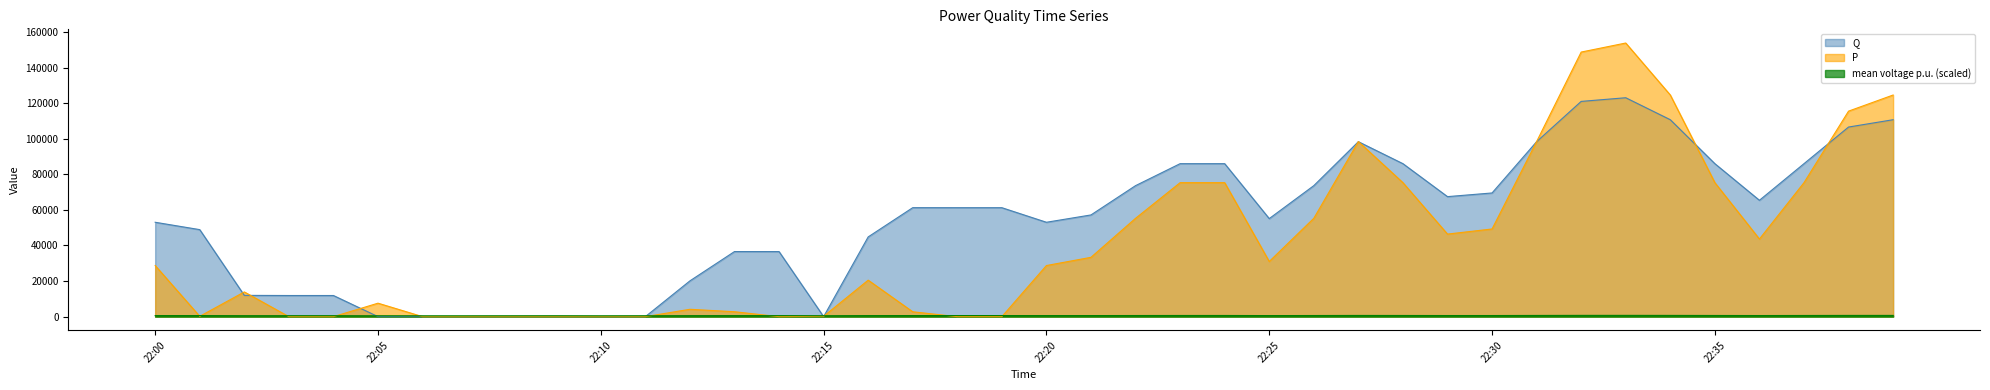

True or false: mean voltage p.u. and P intersect in this chart.

True